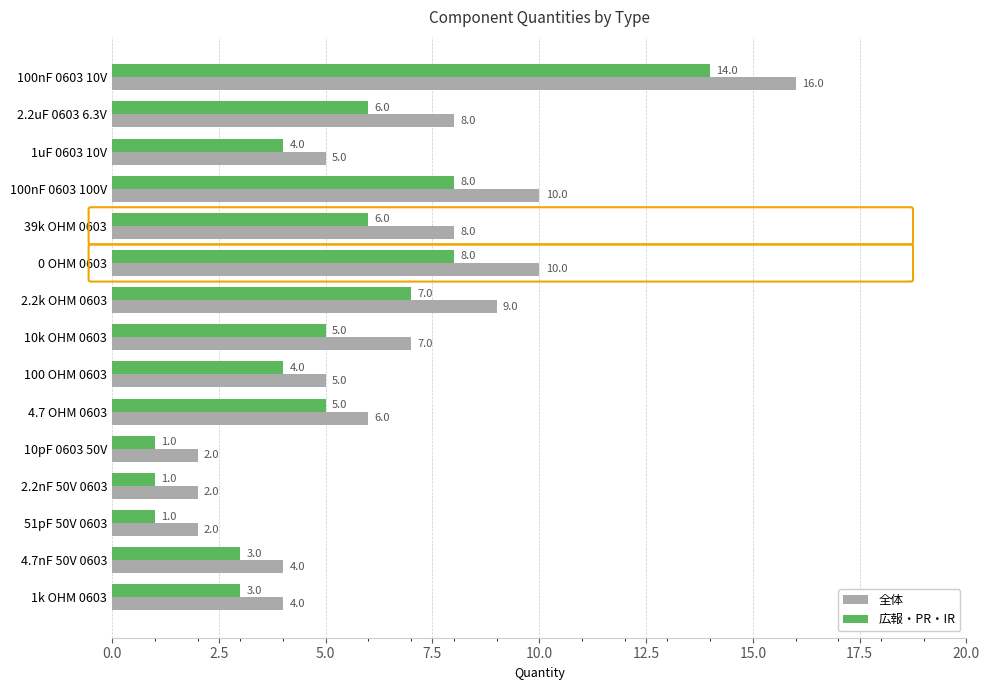

Where is 広報・PR・IR nearest to the value 7?

2.2k OHM 0603